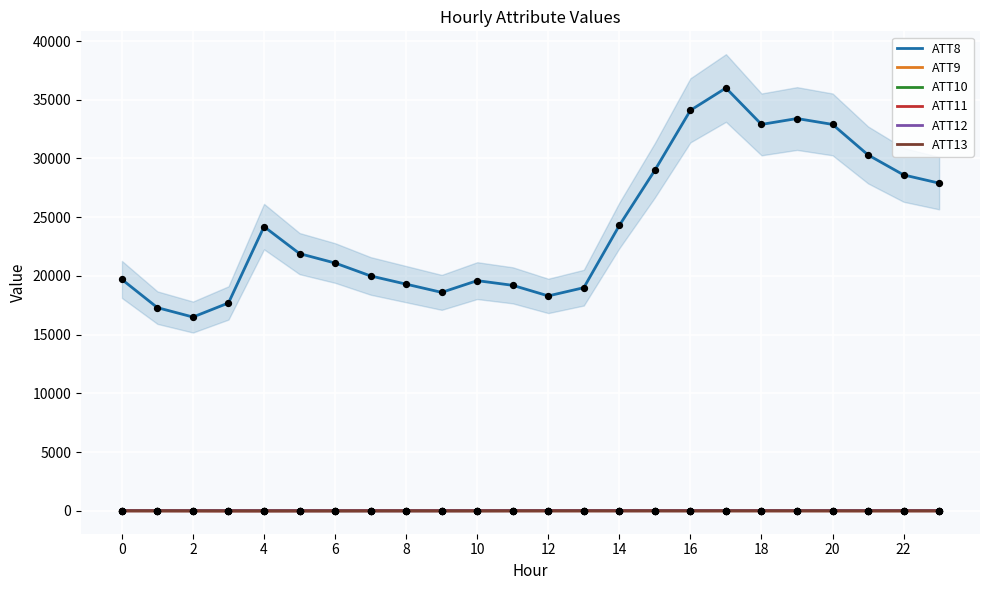

At how many categories does at least one series exceed 28253?

8